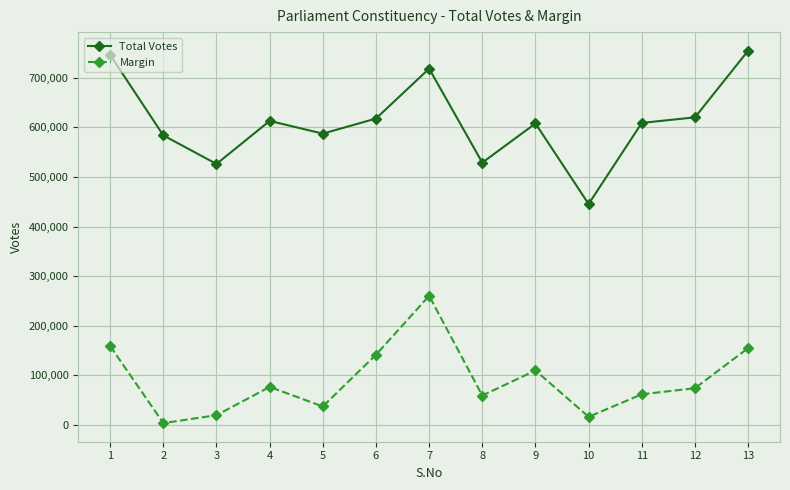

At which category does the chart reach its minimum across all series?

2